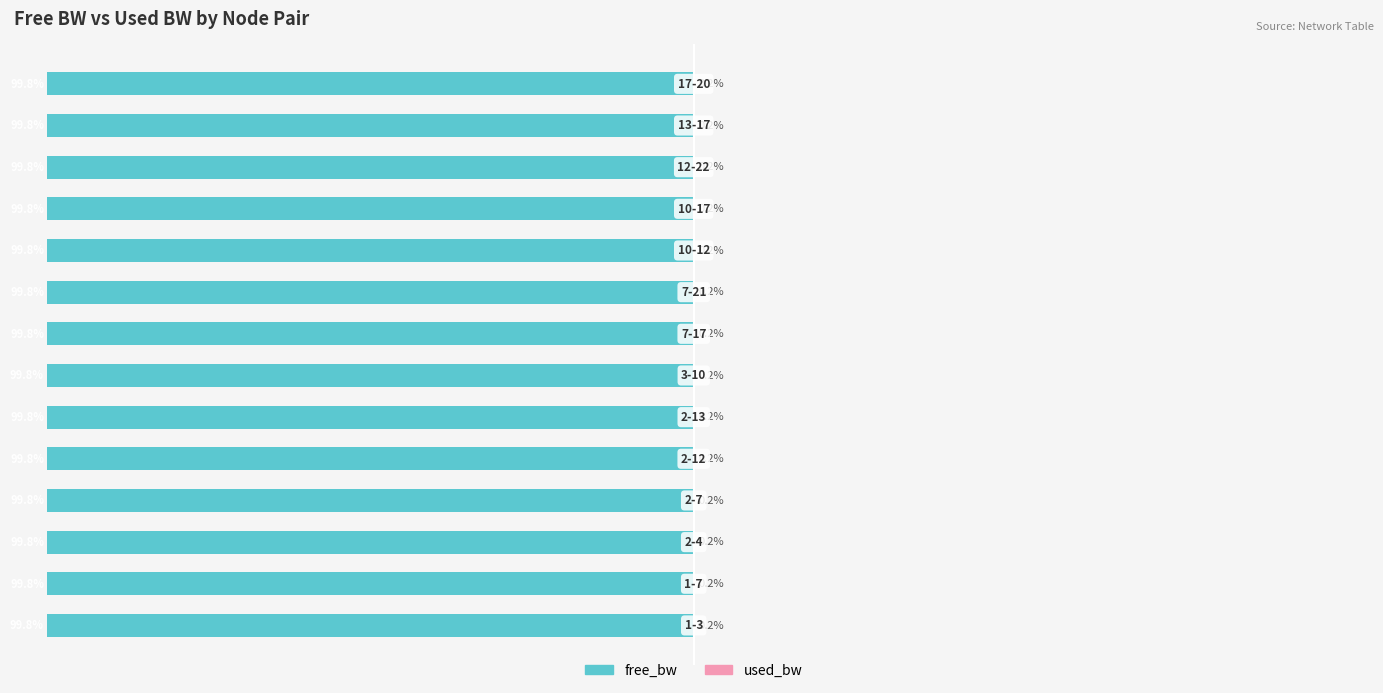

How many groups of bars are there?

14